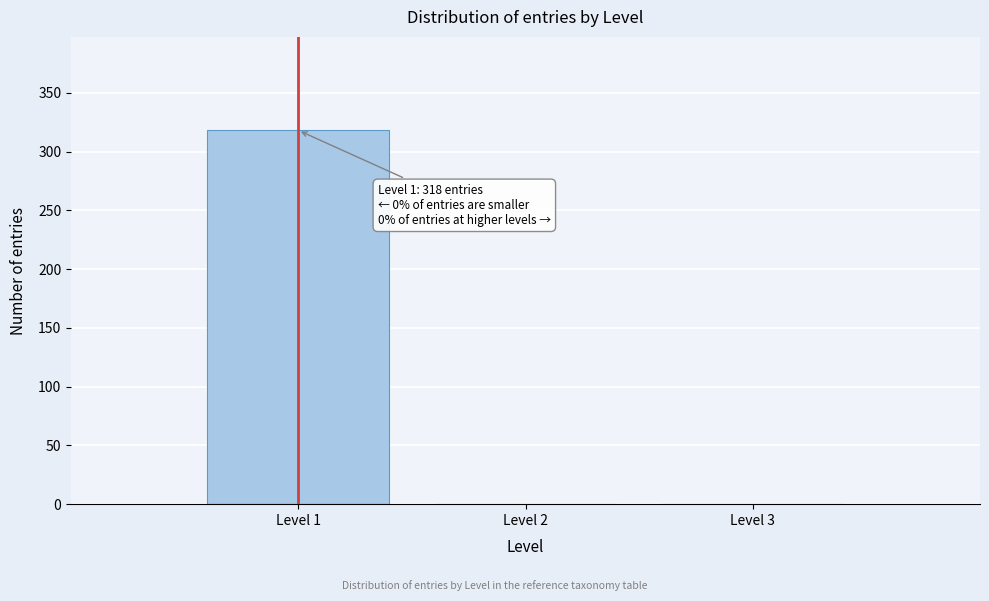

Which range on the x-axis has the tallest bar?

0.5 to 1.5